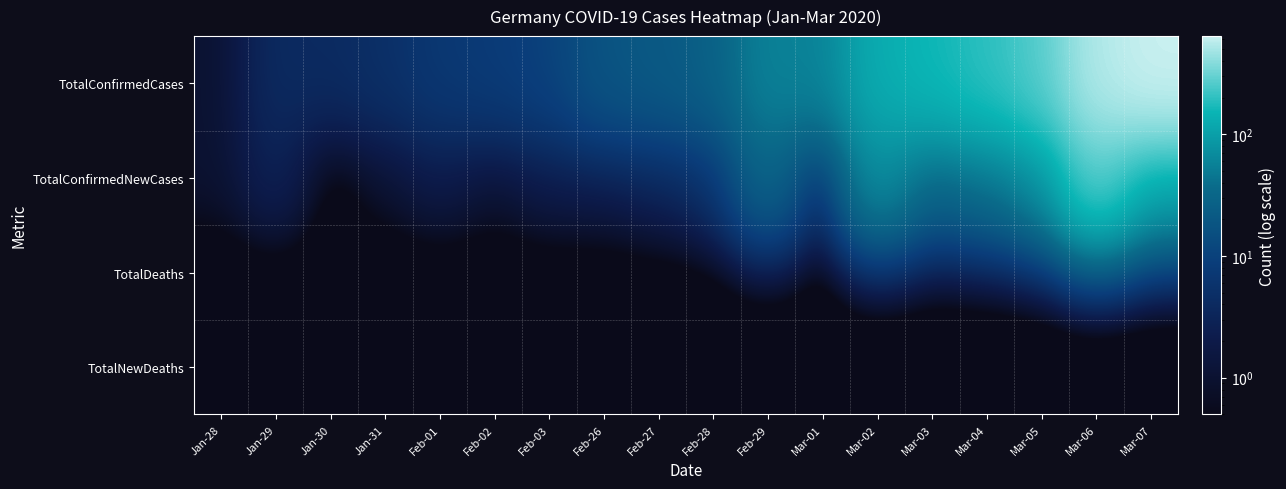

At Feb-29, list the series in order from largest to smallest.

TotalConfirmedCases, TotalConfirmedNewCases, TotalDeaths, TotalNewDeaths